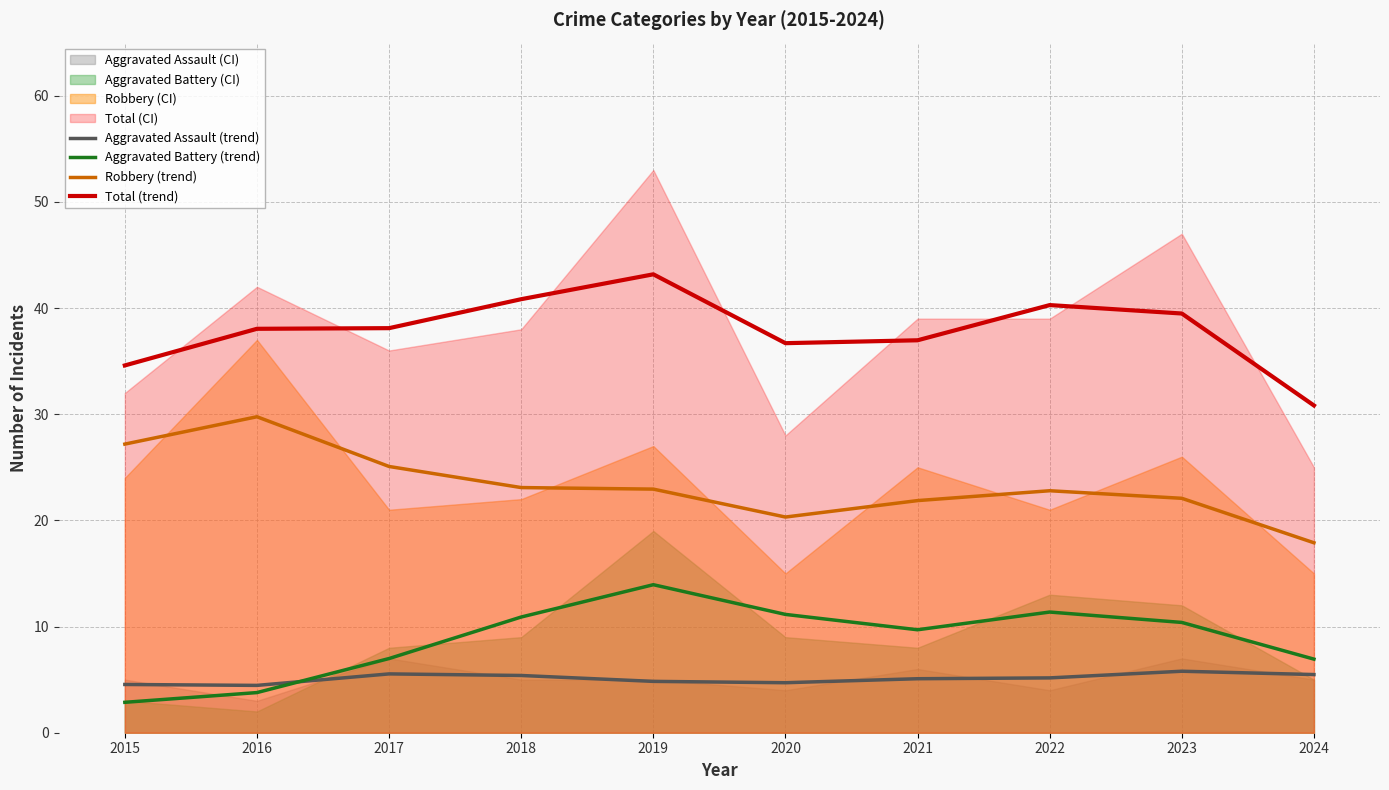

What is the value of the Aggravated Battery (trend) point at the 7th from the left?

9.7